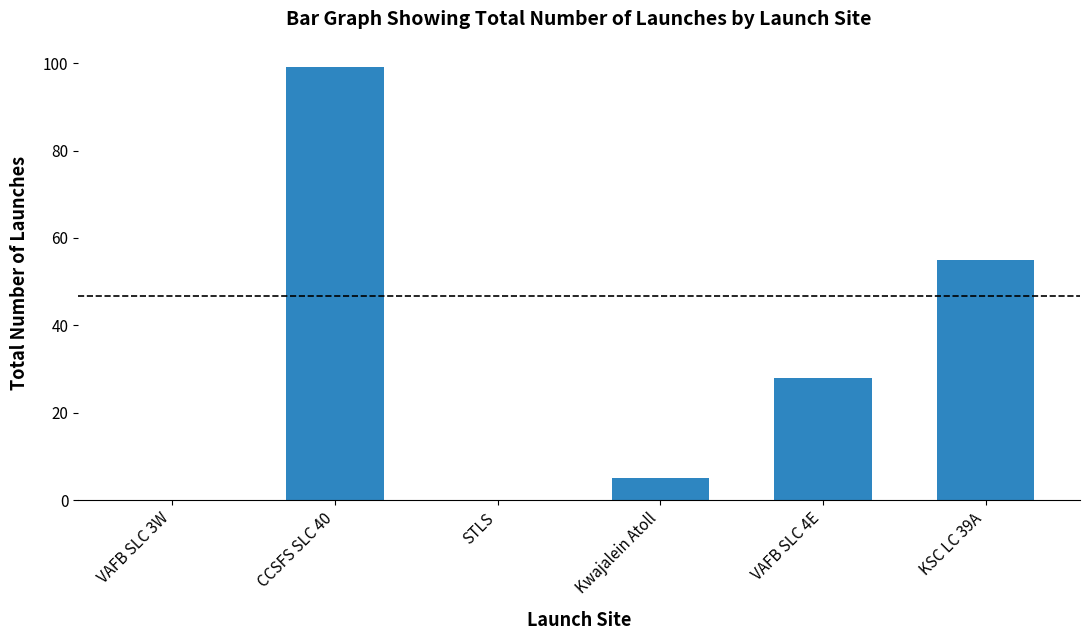

What value does the data have at CCSFS SLC 40, to the nearest 5?

100